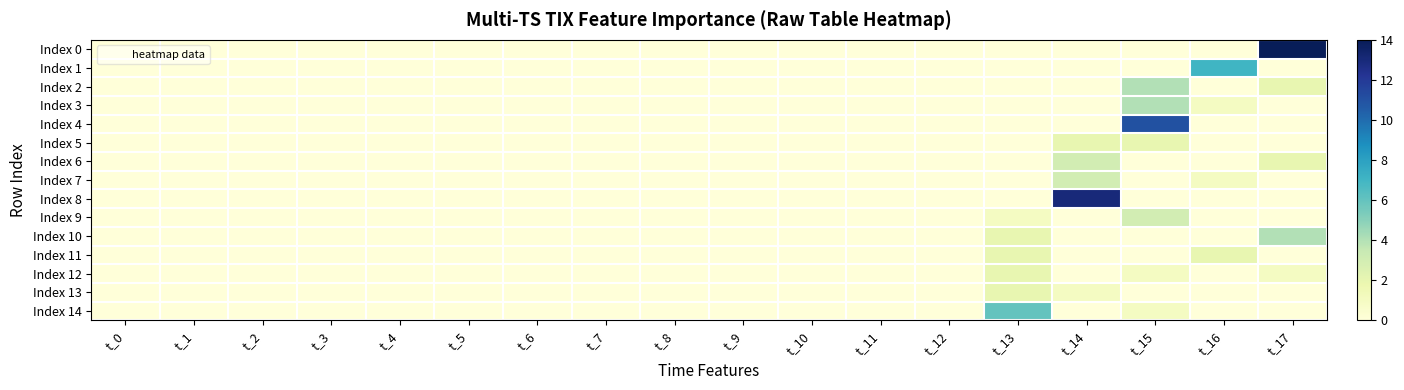

At how many categories does at least one series exceed 13?

1